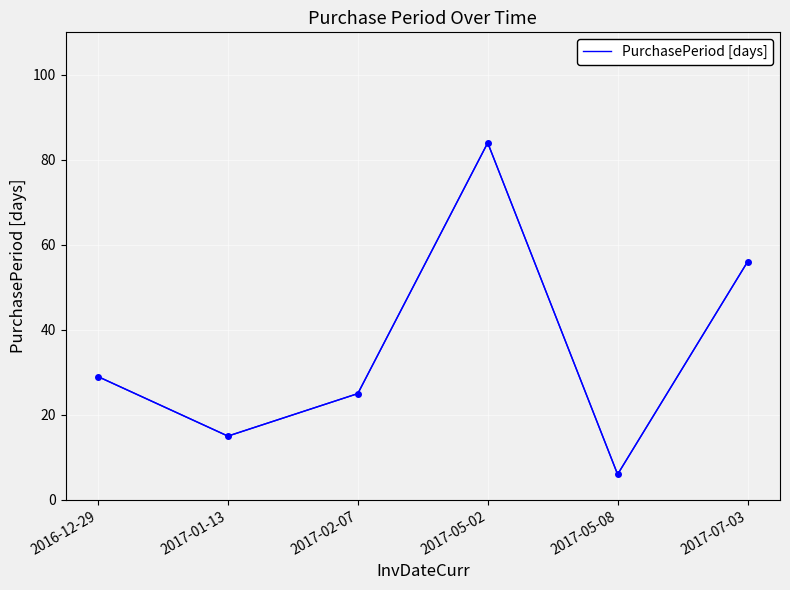

What is the greatest value displayed?

84